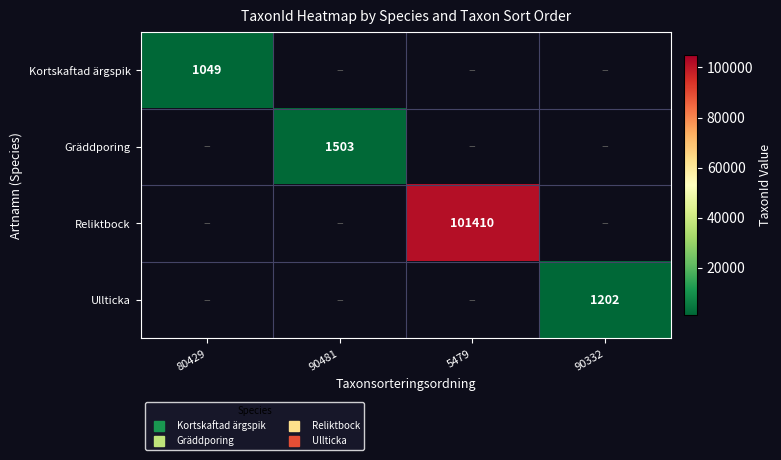

Which series has the largest range (max minus min)?

Reliktbock